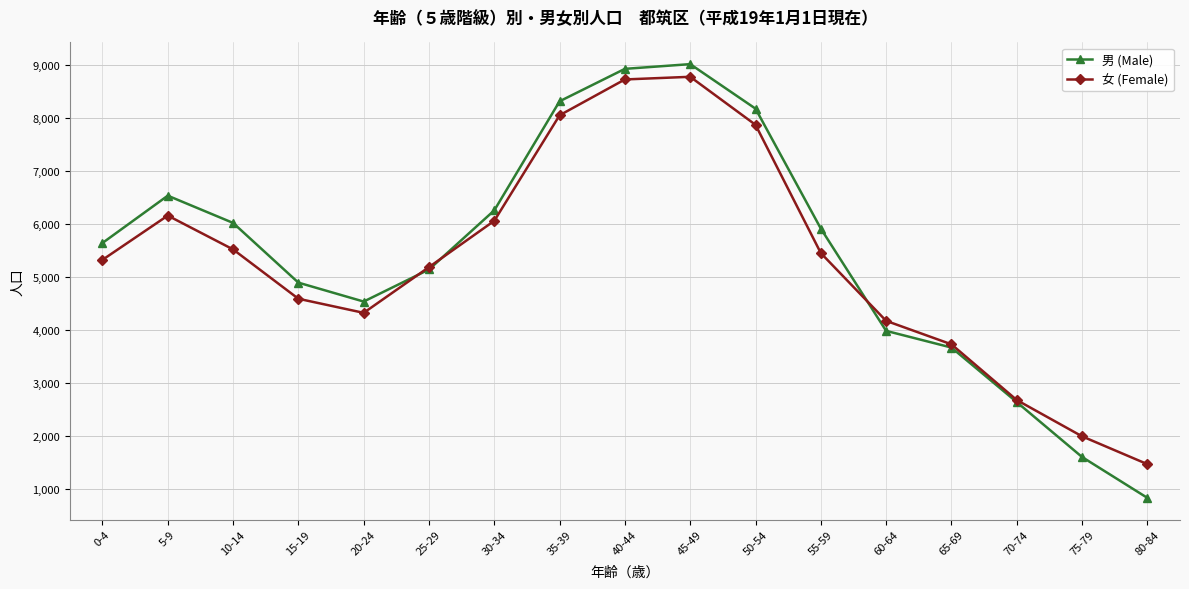

Is it true that 女 (Female) equals 6159 at 5-9?

True